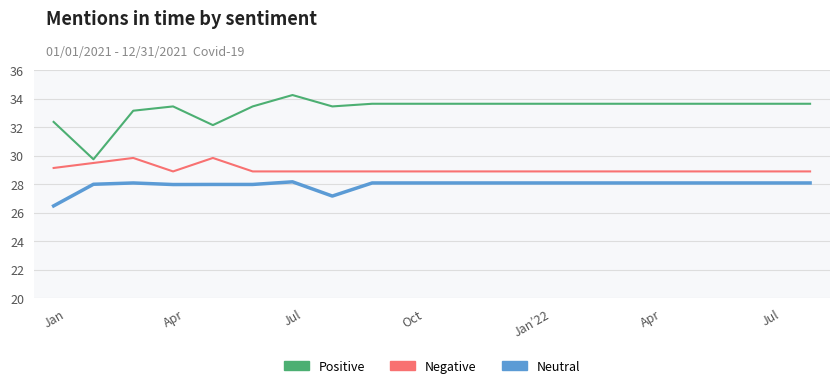

Is this an area chart (filled region under the line)?

No